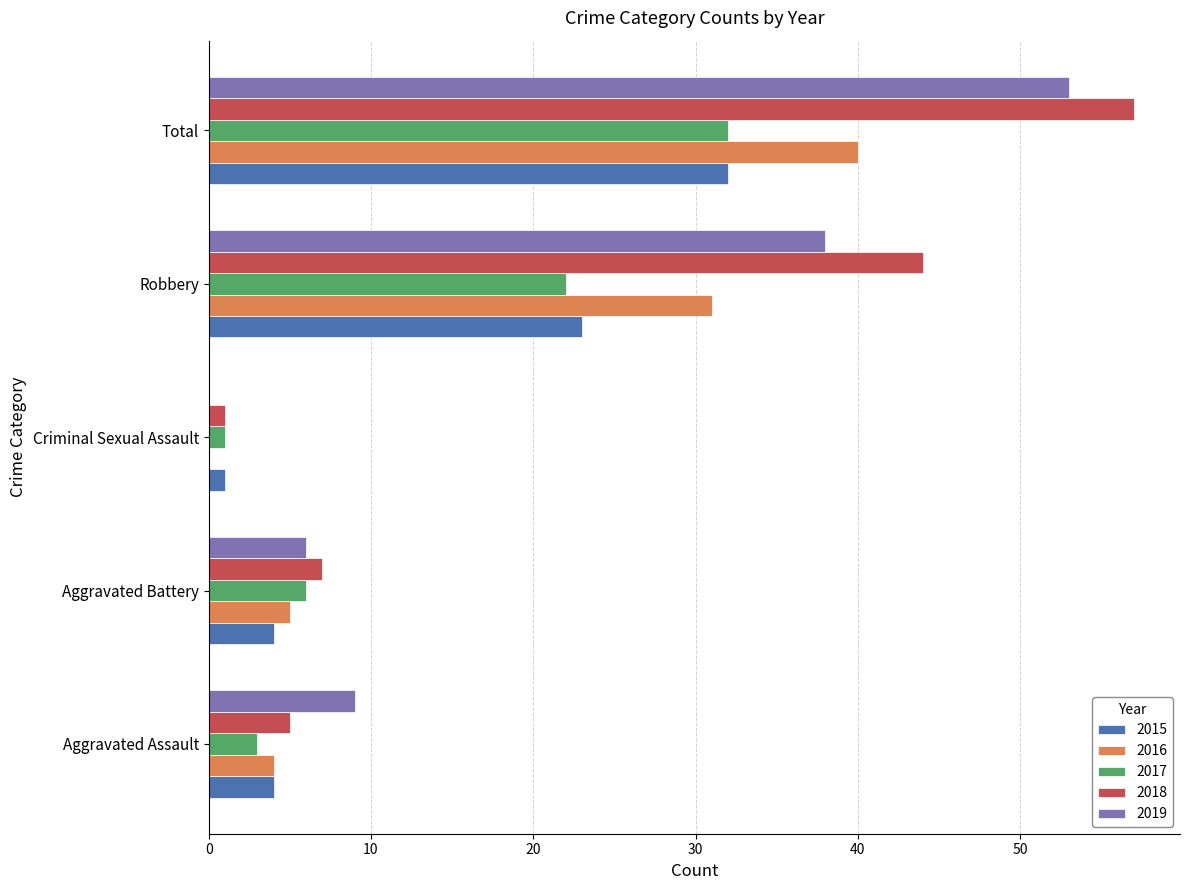

Which series has the largest total across all categories?

2018